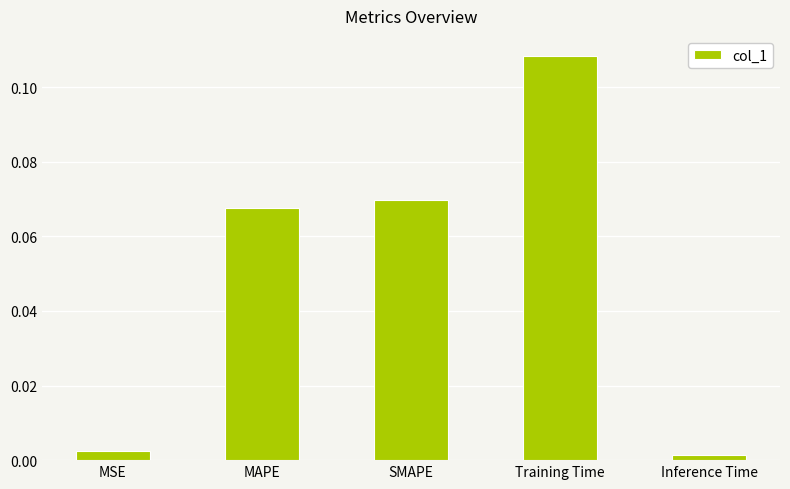

Which category has the highest value across all series?

Training Time